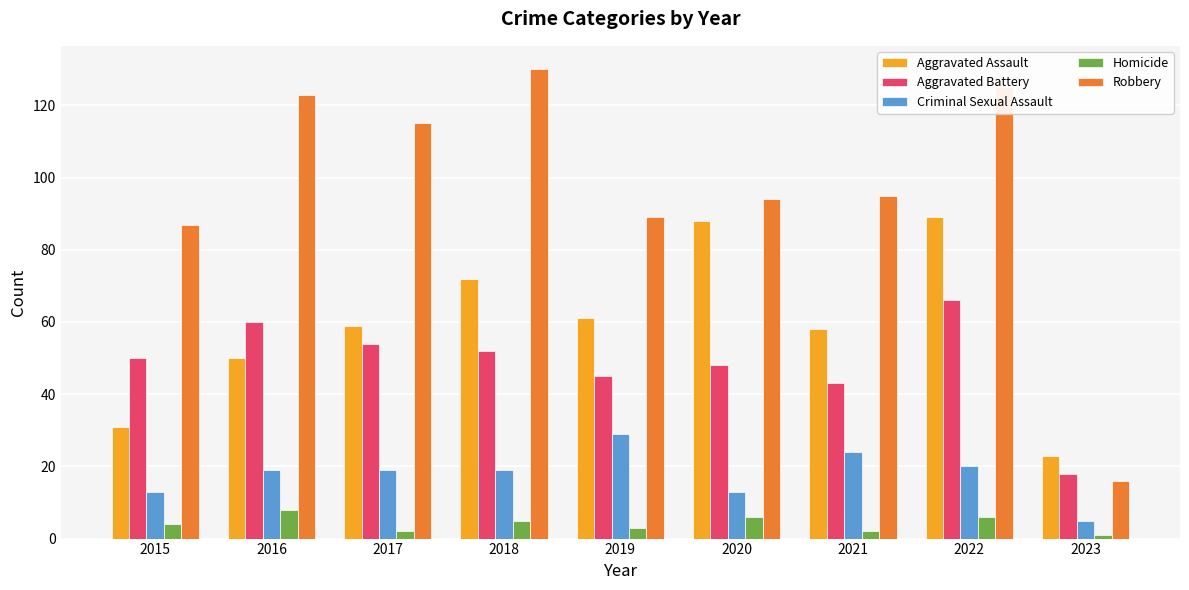

What is the approximate value of Homicide at 2018?

5